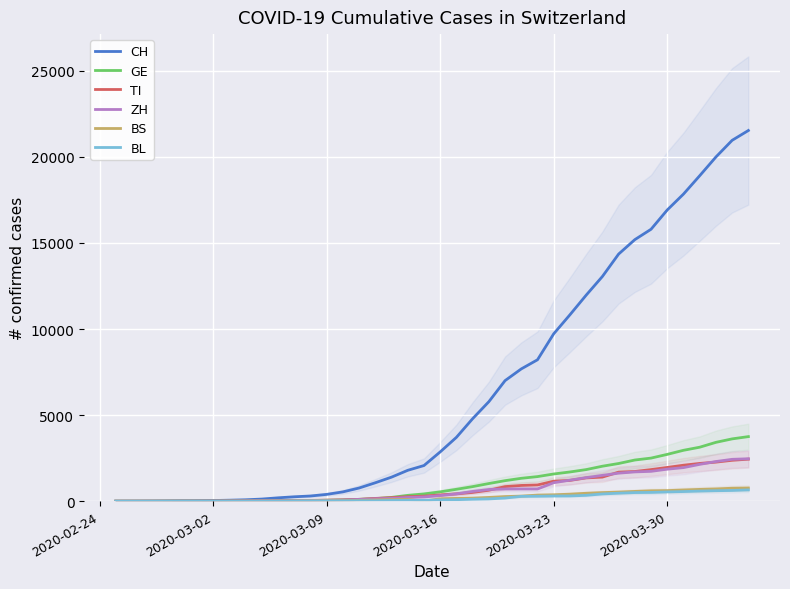

Reading left to right, extract all data points from this chart.

CH: 0	2	6	13	23	29	40	59	83	125	197	257	303	396	542	766	1072	1398	1795	2072	2864	3710	4793	5781	7005	7686	8217	9727	10831	11970	13054	14356	15195	15798	16920	17842	18908	19997	20965	21535
GE: 0	1	1	4	8	9	10	13	14	17	25	38	40	56	76	109	150	222	340	423	544	692	848	1027	1194	1331	1430	1582	1699	1837	2033	2190	2393	2505	2721	2958	3137	3420	3621	3753
TI: 0	1	1	1	2	2	4	8	13	25	28	41	49	61	75	108	163	206	265	293	368	426	511	638	849	916	945	1162	1209	1354	1401	1688	1727	1837	1962	2091	2195	2271	2377	2442
ZH: 0	0	2	2	6	7	10	13	15	23	29	34	40	49	62	101	140	163	218	250	326	429	568	679	711	711	711	1075	1223	1370	1502	1629	1703	1735	1861	1952	2141	2305	2433	2466
BS: 0	0	1	1	1	1	1	3	3	8	15	21	24	28	33	49	73	92	100	0	143	164	181	220	270	297	356	374	410	462	501	530	569	605	617	653	687	714	754	767
BL: 0	0	0	1	2	2	2	2	2	6	6	15	19	20	22	26	26	42	47	54	76	89	116	134	184	282	289	302	306	341	422	466	502	511	539	561	588	610	625	656